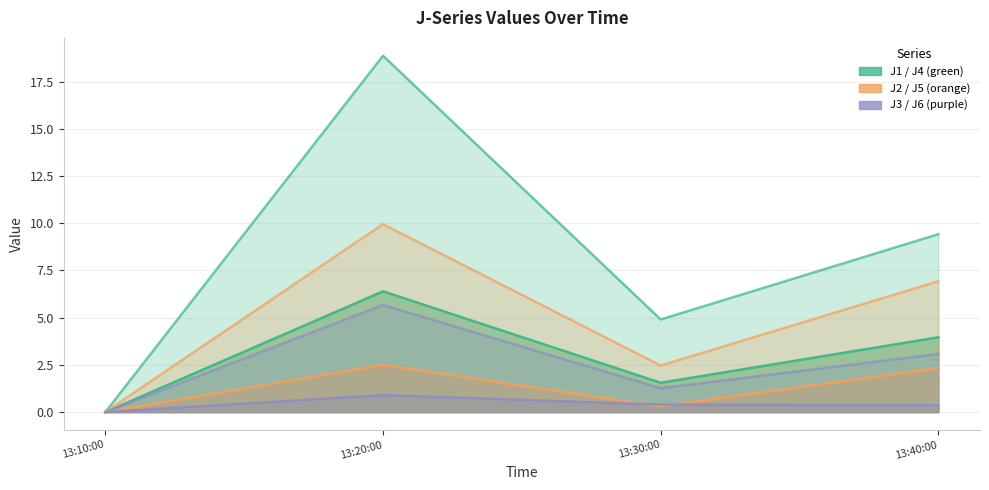

What is the label of the 2nd point from the left?

13:20:00